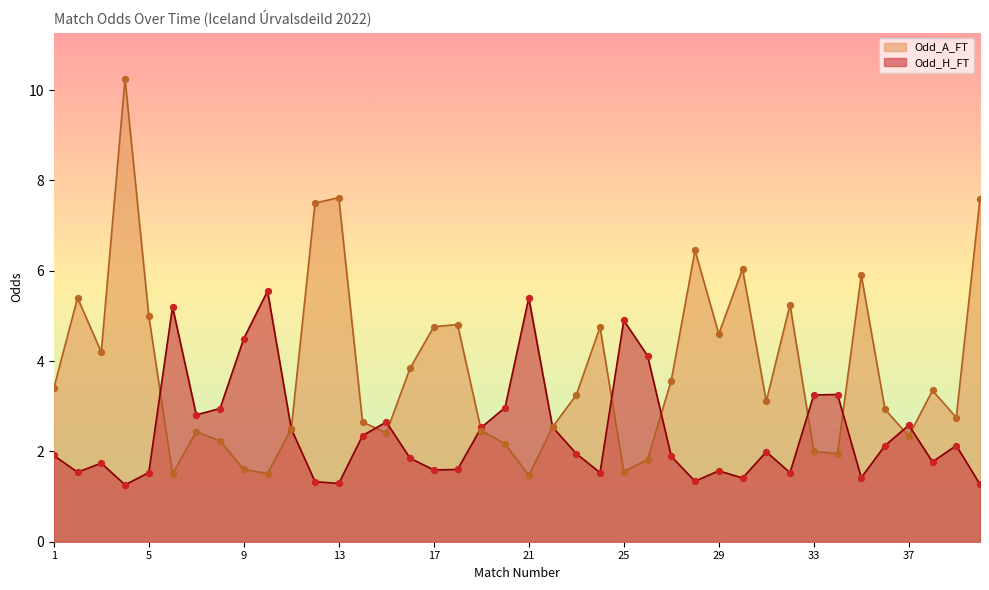

What are all the series names shown in the legend?

Odd_A_FT, Odd_H_FT